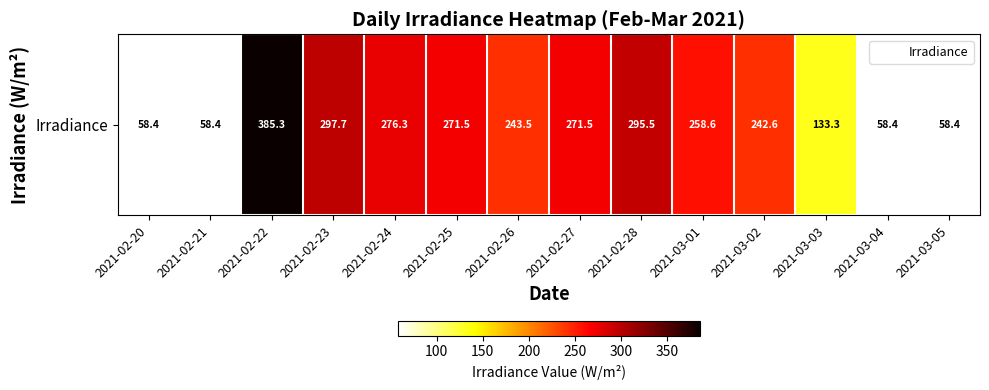

Reading left to right, what are all the values shown in this chart?

2021-02-20=58.4	2021-02-21=58.4	2021-02-22=385.3	2021-02-23=297.7	2021-02-24=276.3	2021-02-25=271.5	2021-02-26=243.5	2021-02-27=271.5	2021-02-28=295.5	2021-03-01=258.6	2021-03-02=242.6	2021-03-03=133.3	2021-03-04=58.4	2021-03-05=58.4